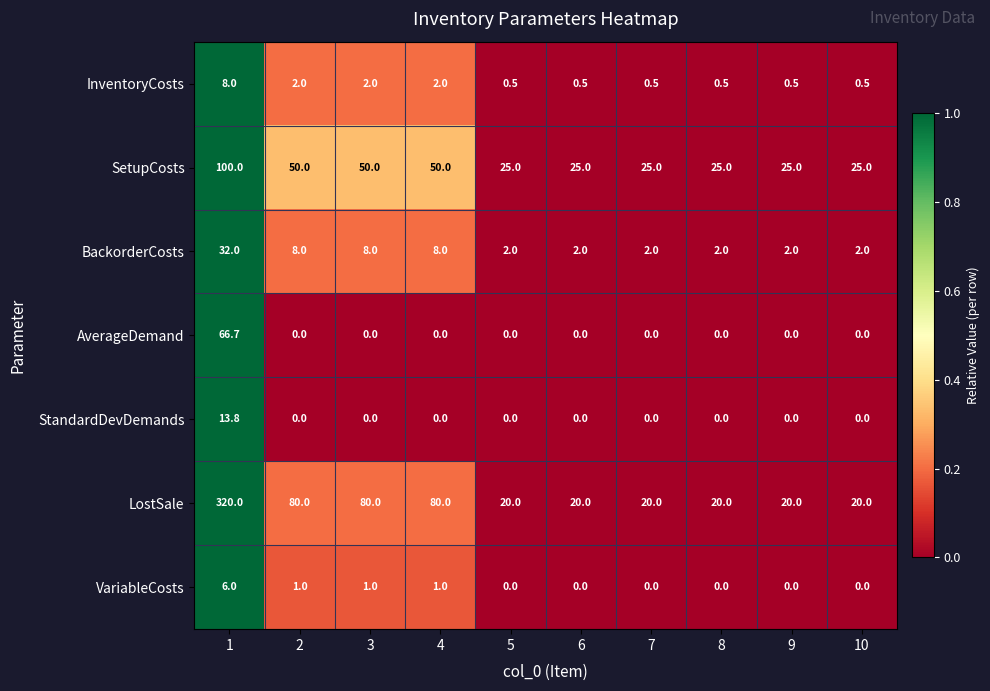

At which category does the chart reach its peak across all series?

1